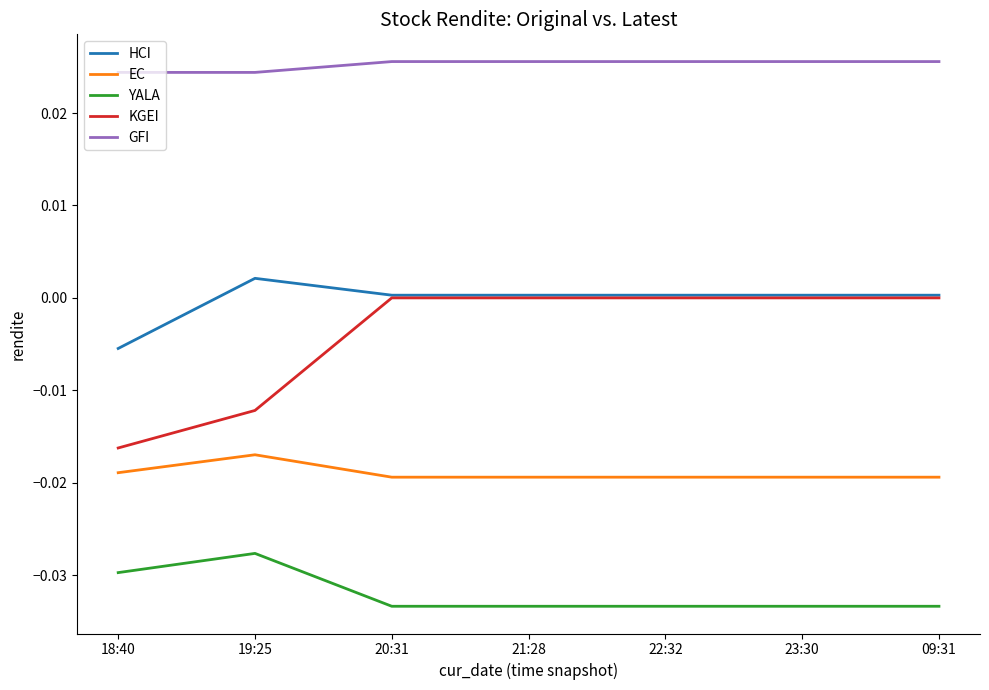

True or false: KGEI has more than 2 points higher than both neighbors.

False